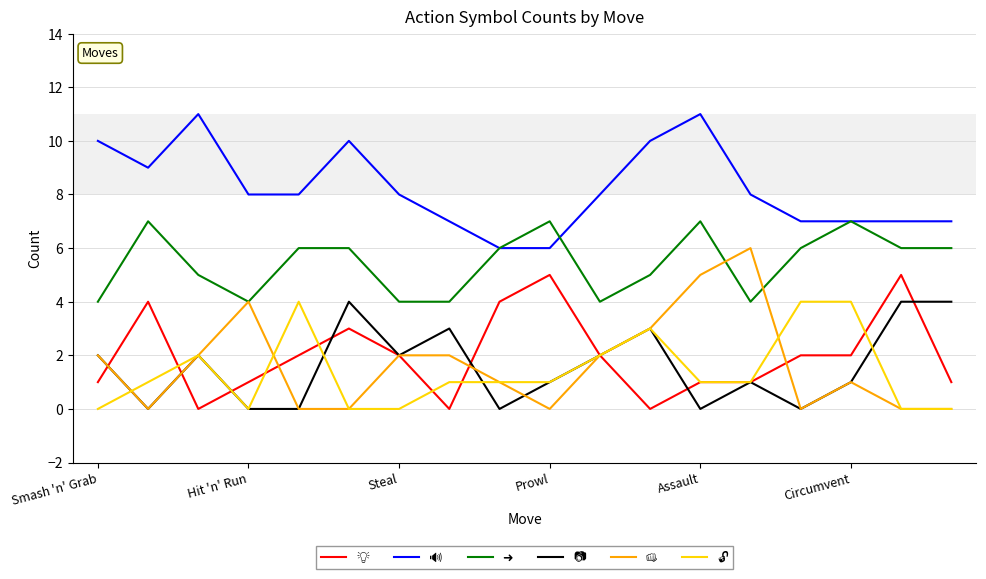

What is the maximum value shown in the chart?

11